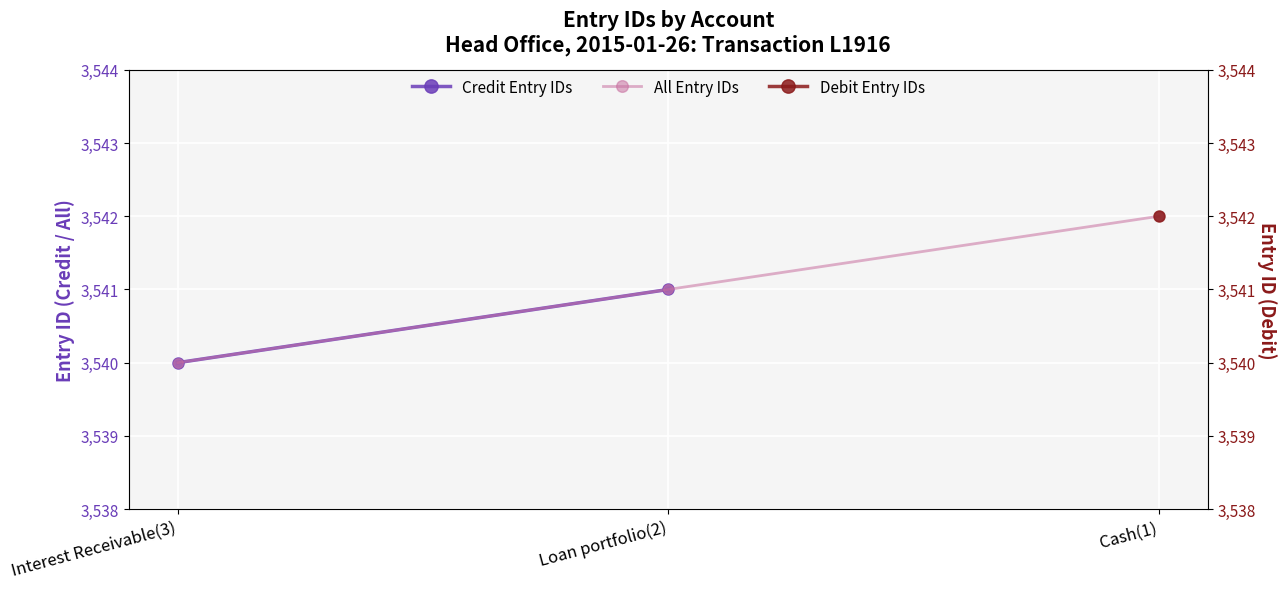

Which series has the widest spread of values?

All Entry IDs